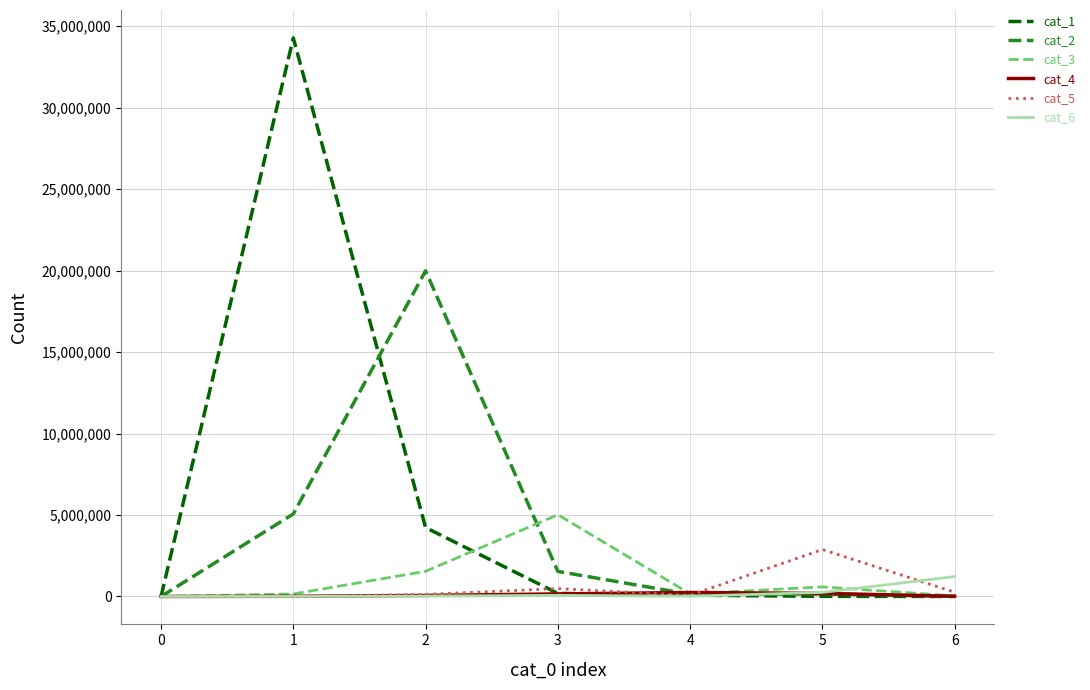

Which series has the widest spread of values?

cat_1